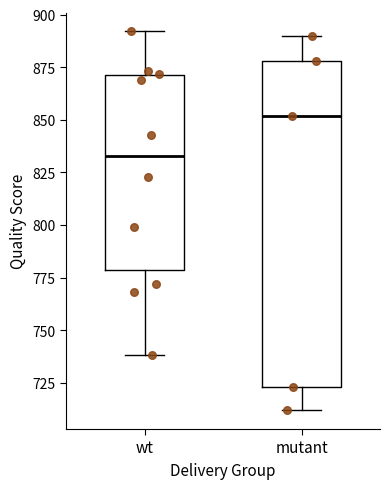

Where is the upper edge of the box for mutant on the y-axis? The values are not printed on the chart, so give them approximately, as read against the axis.

880